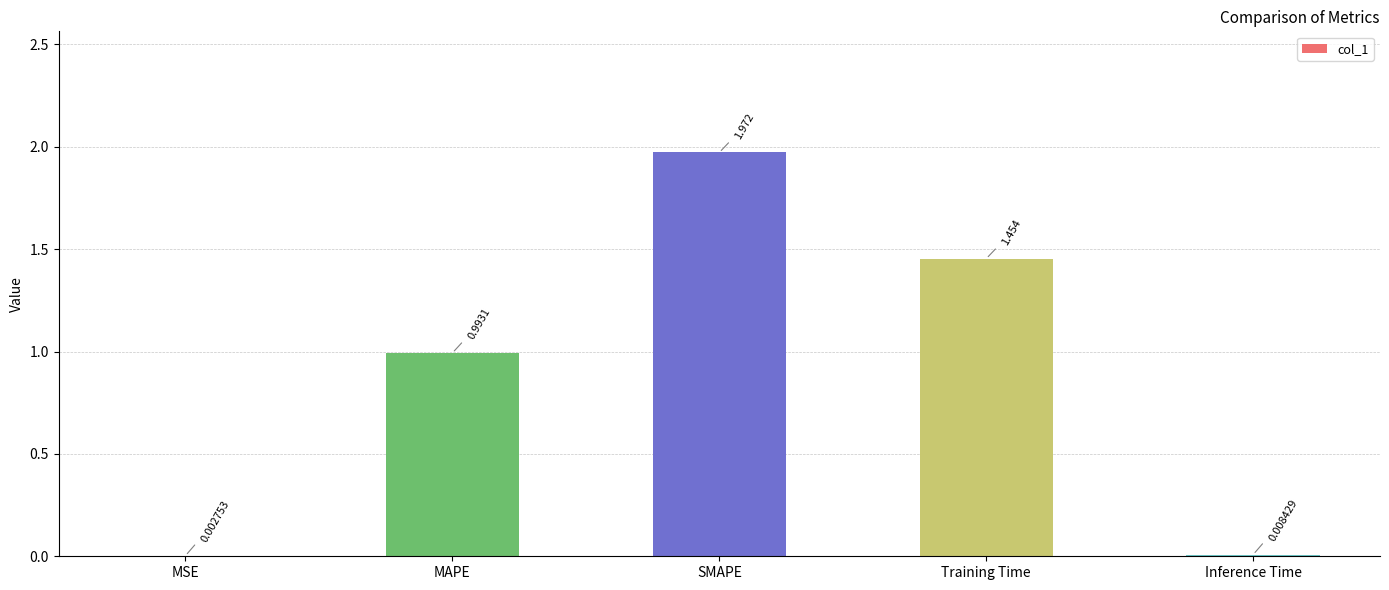

At which label is the value closest to 0?

MSE